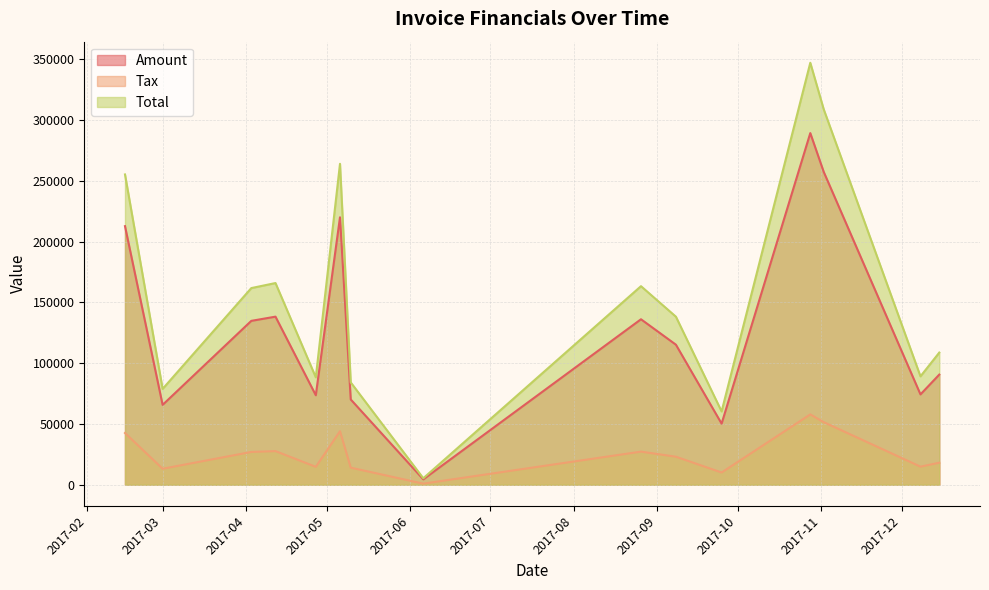

In Amount, how many points are lower than both neighbors (excluding endpoints)?

5